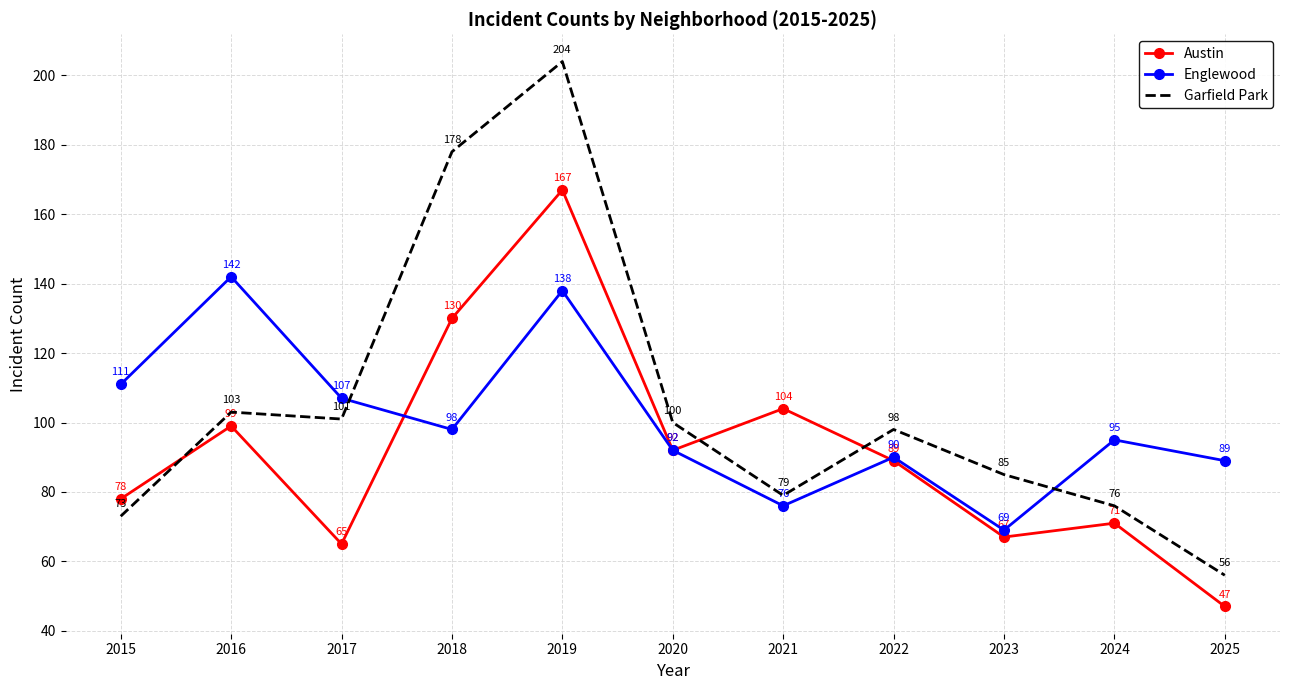

Which series has the largest total across all categories?

Garfield Park